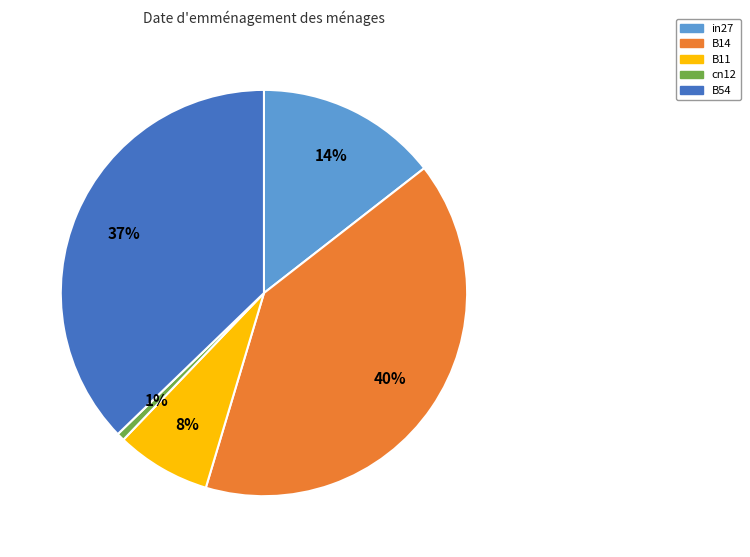

Is it true that B14 is 46% of the pie?

False